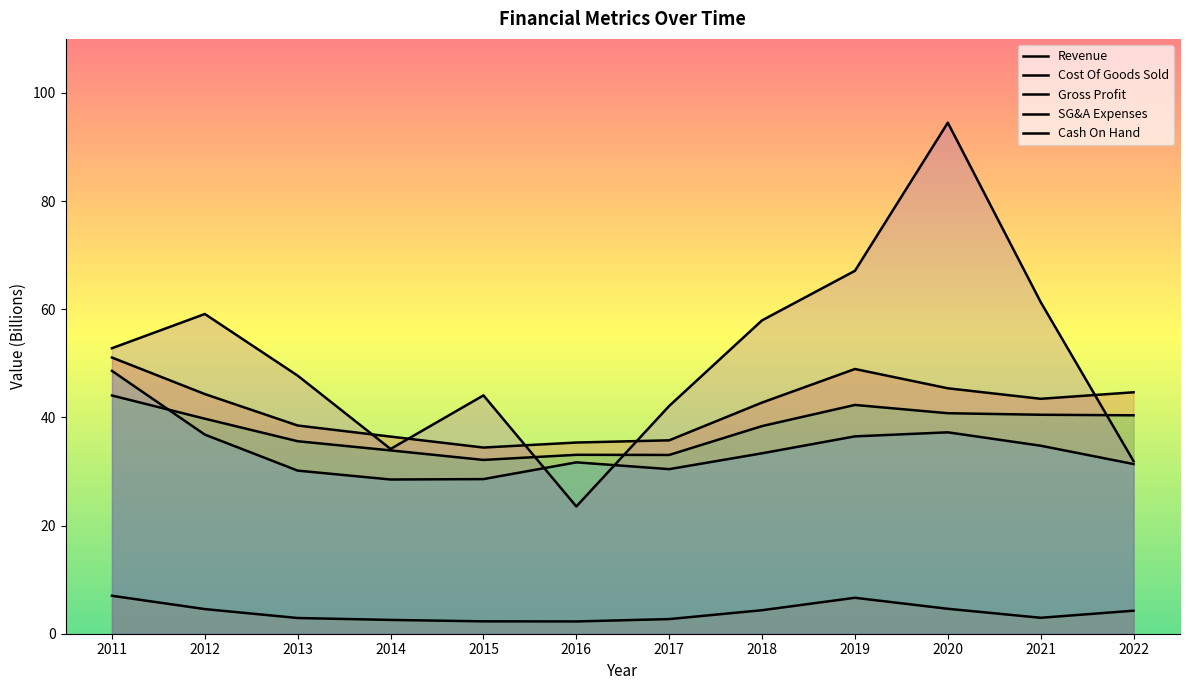

True or false: SG&A Expenses and Cash On Hand cross at least once.

True